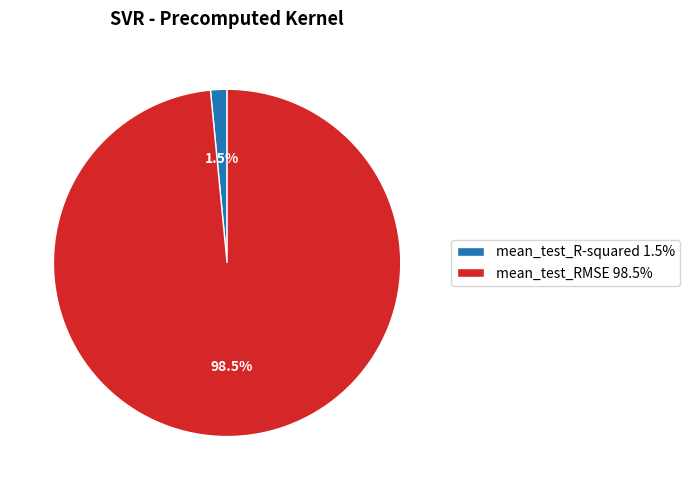

Between mean_test_R-squared 1.5% and mean_test_RMSE 98.5%, which is larger?

mean_test_RMSE 98.5%